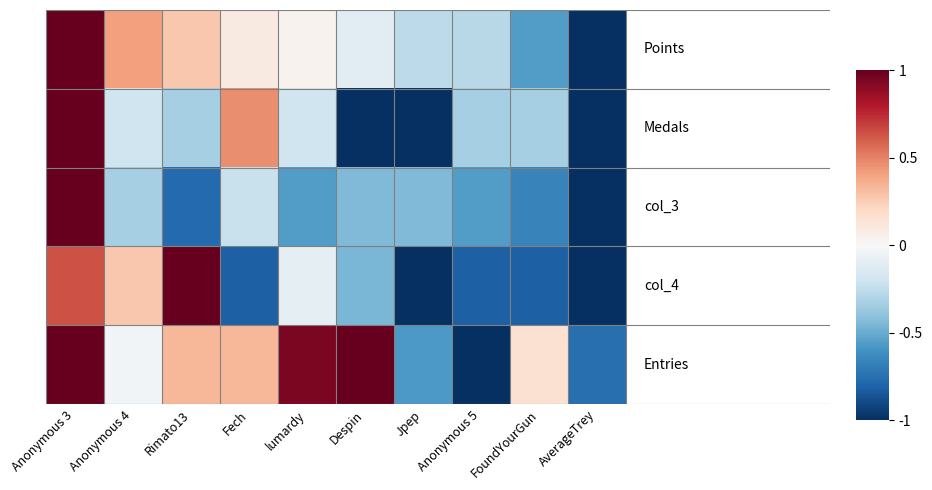

At how many categories does at least one series exceed 0?

7